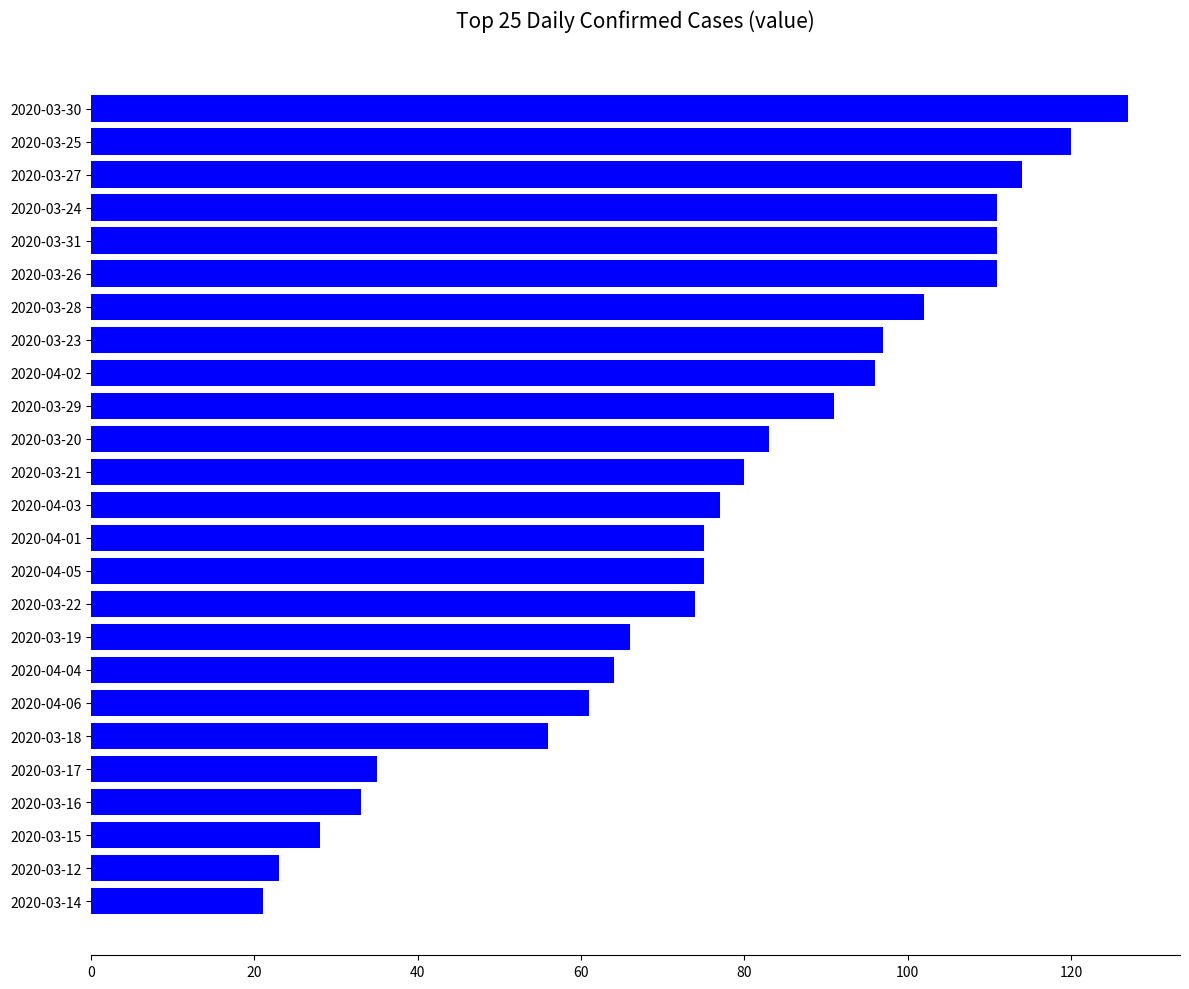

True or false: the data shows 20 at 2020-04-05.

False